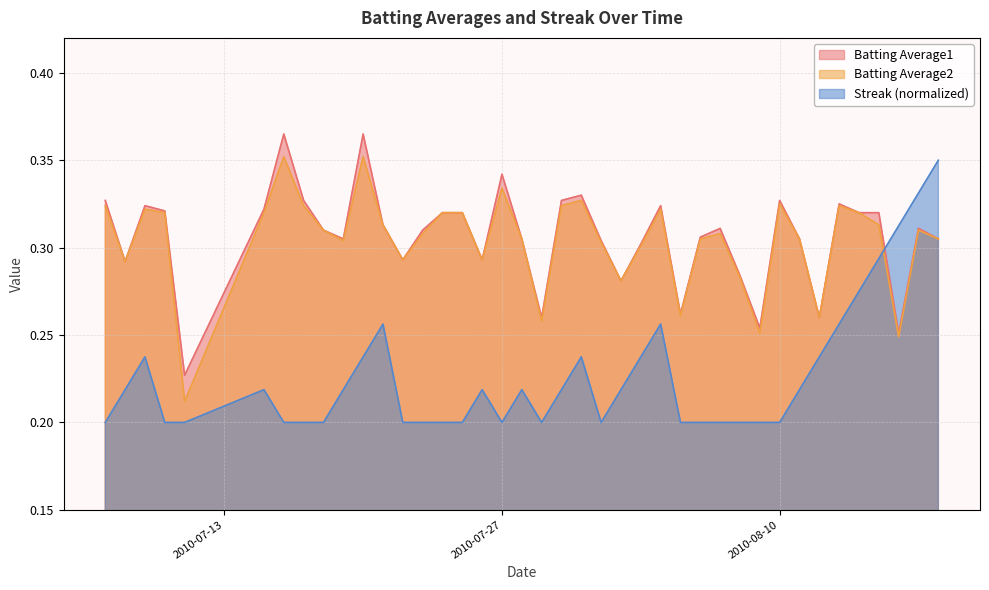

At how many categories does at least one series exceed 0?

40